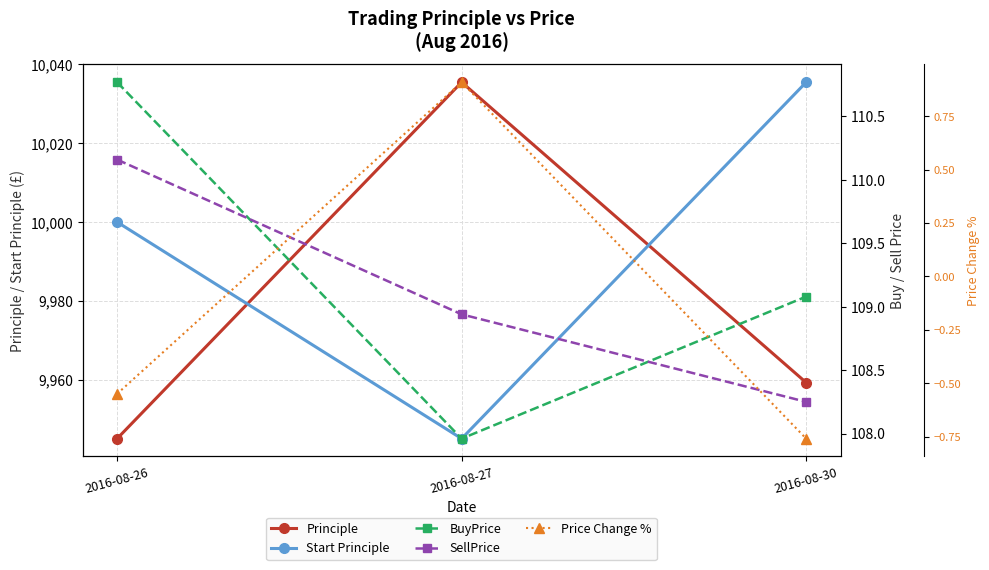

How many distinct data groups are displayed?

5